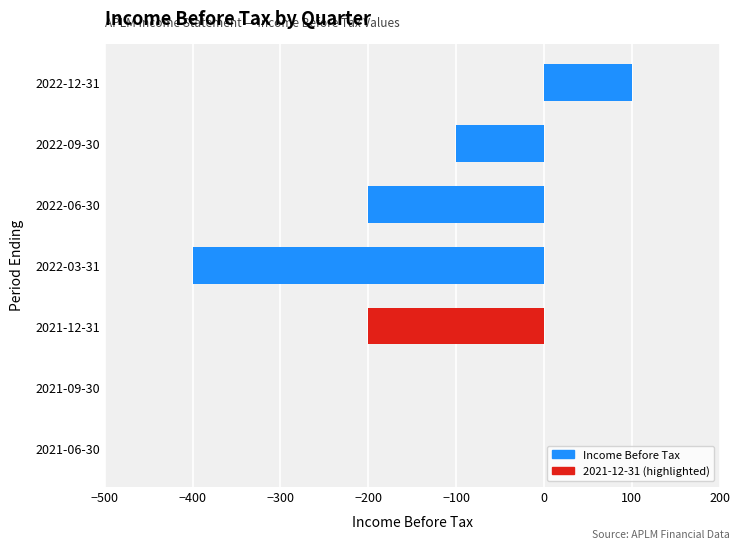

What is the change in value from 2021-12-31 to 2021-09-30?

+200